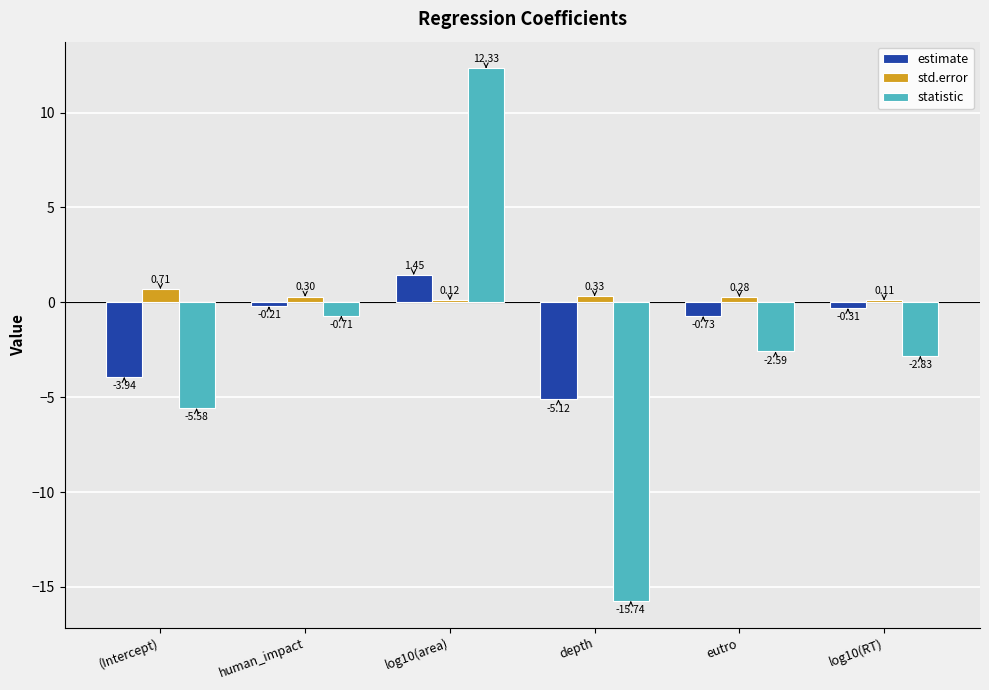

What position from the right is eutro?

2